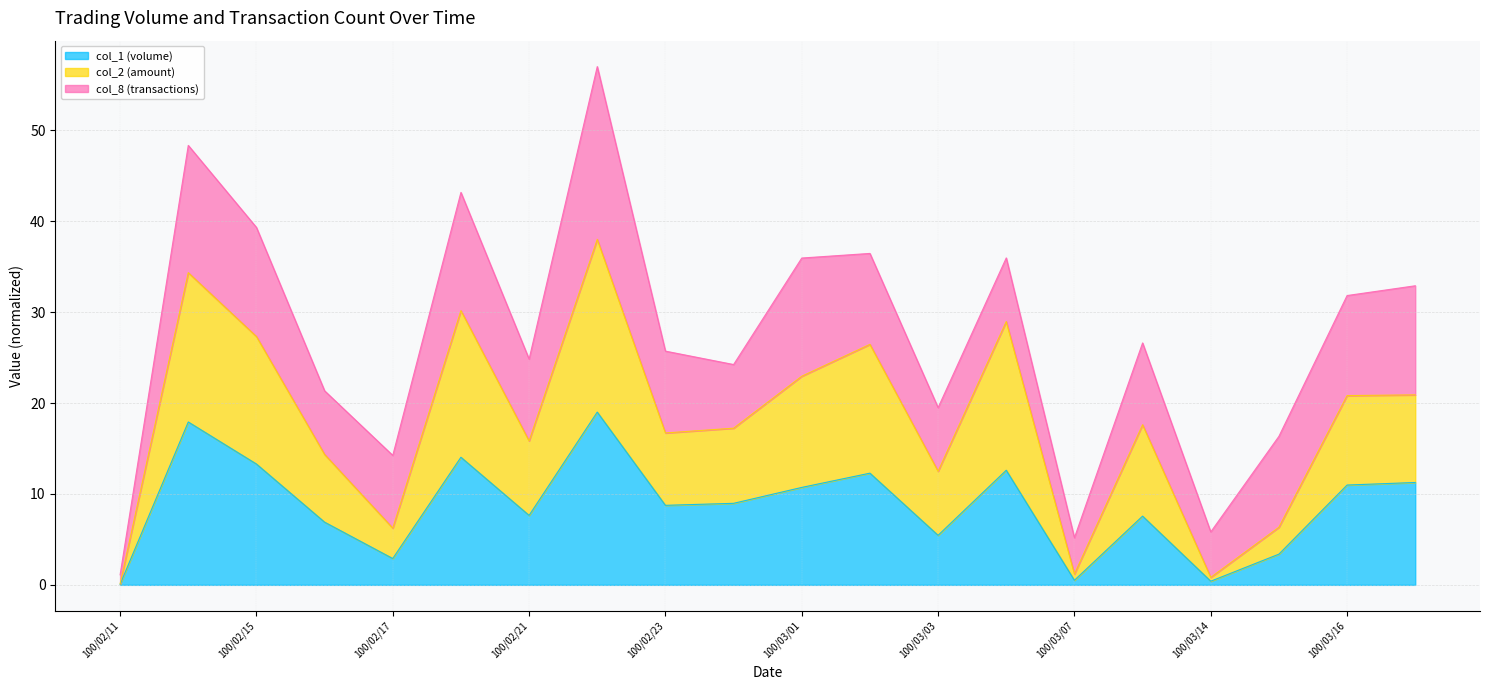

The col_1 (volume) series shows 3.7 at 100/02/23. True or false?

False